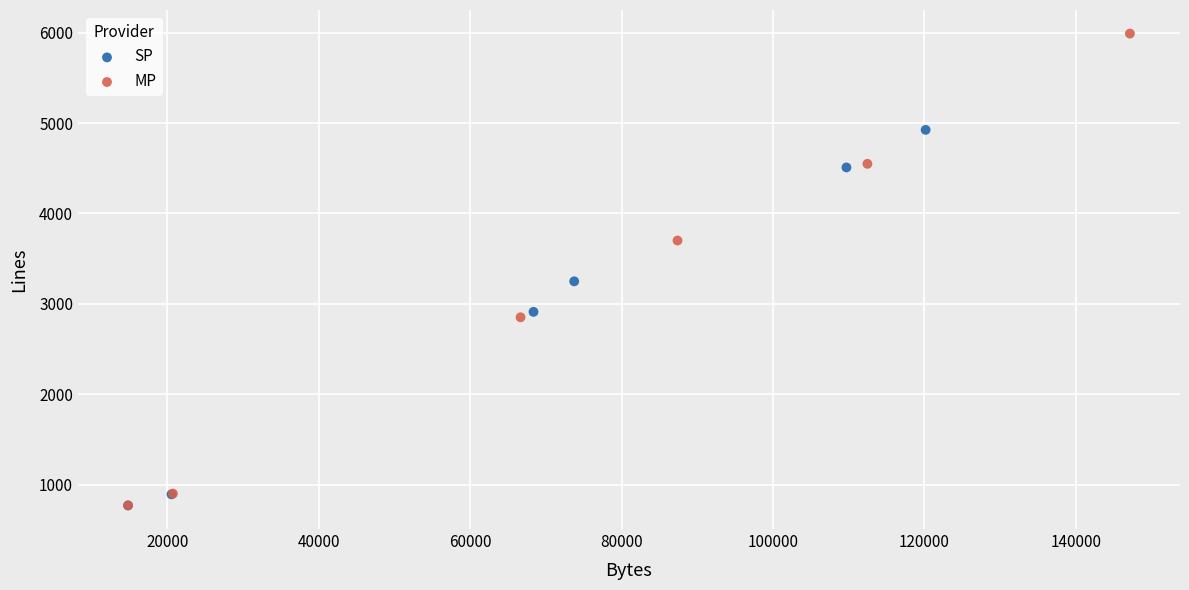

Which series contains the highest Y value?

MP